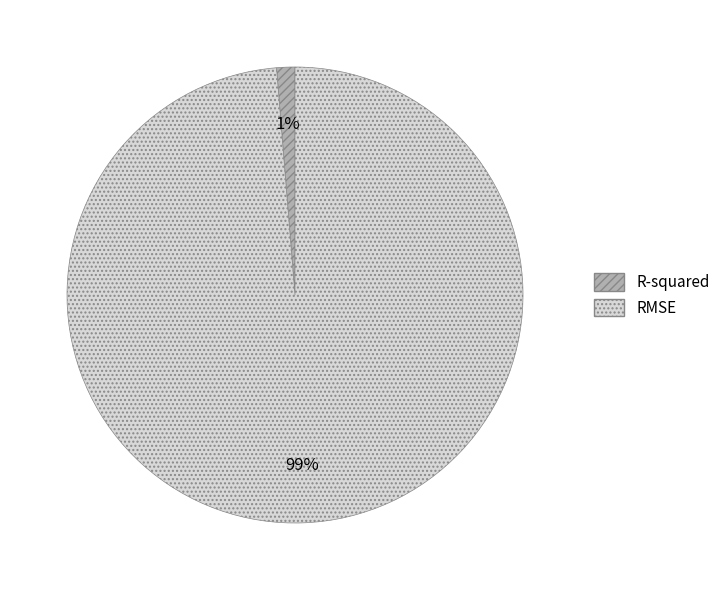

Which slice is the largest?

RMSE